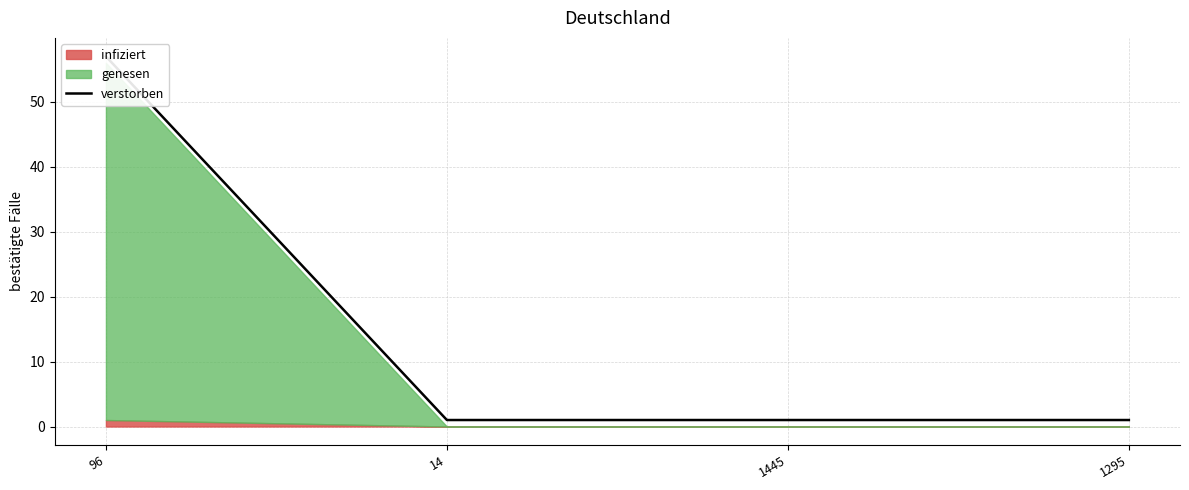

What is the label of the 2nd point from the left?

14